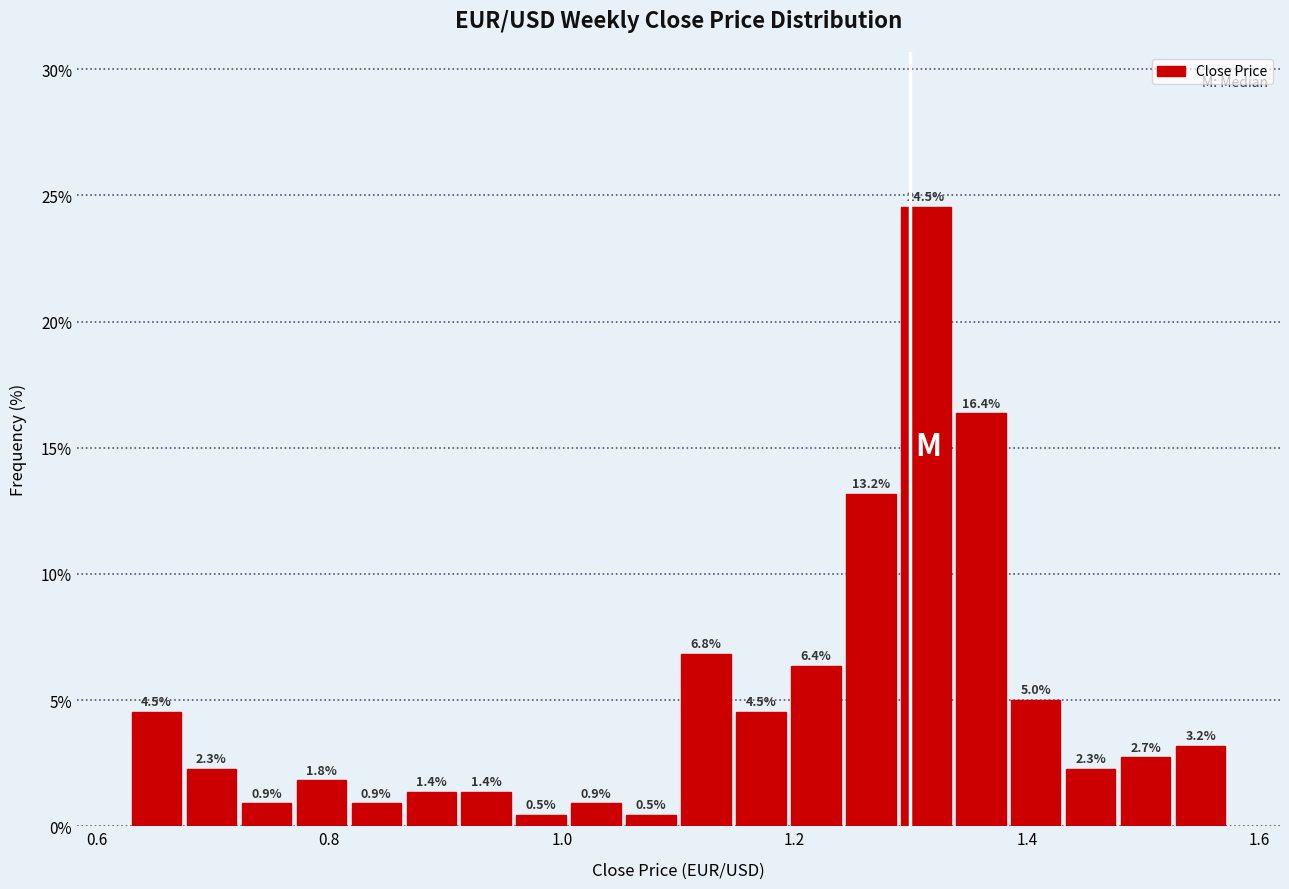

Around what value on the x-axis is the tallest bar? Give the approximate position of its centre, as read against the axis.

1.32